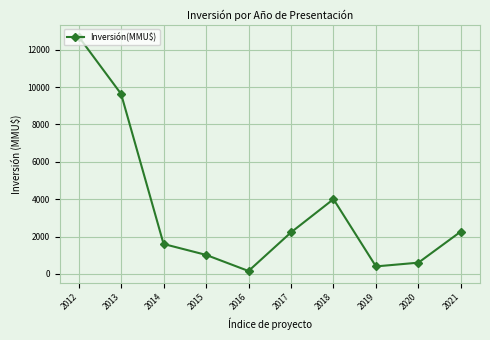

How many lines are shown in the chart?

1